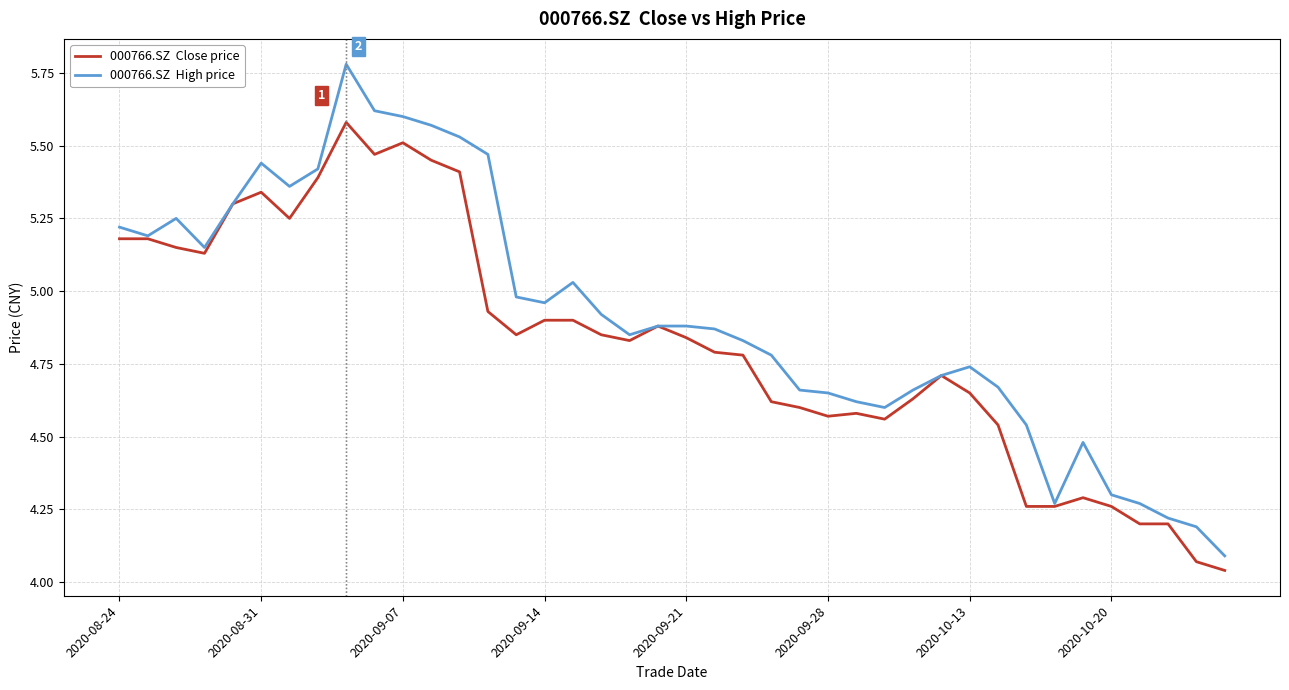

True or false: 000766.SZ  High price has a value of 8.1 at 2020-09-14.

False